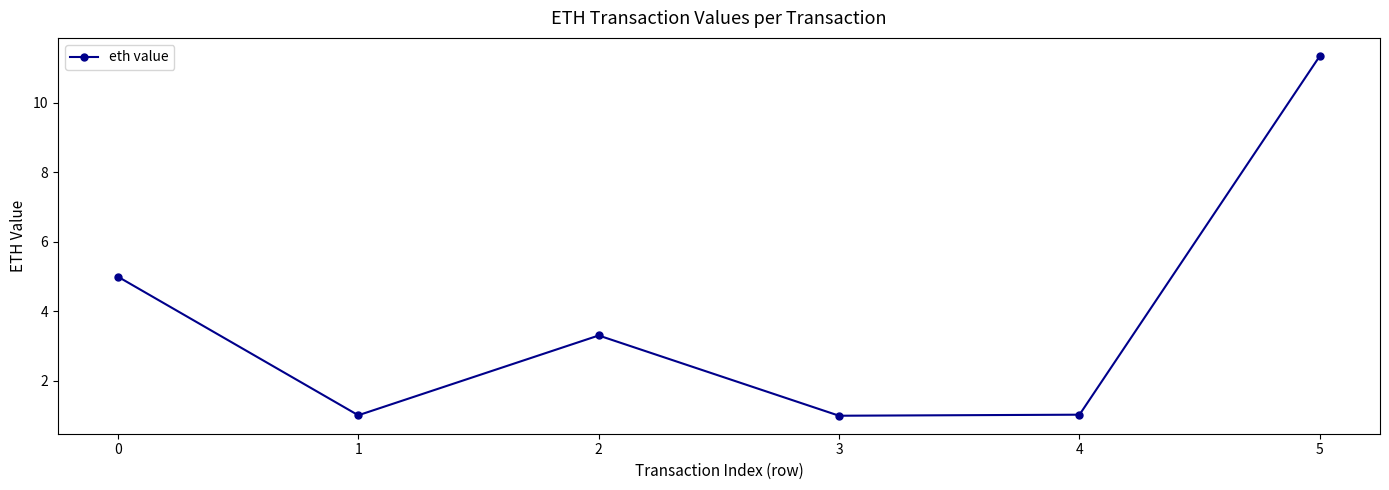

Which category has the highest value across all series?

5